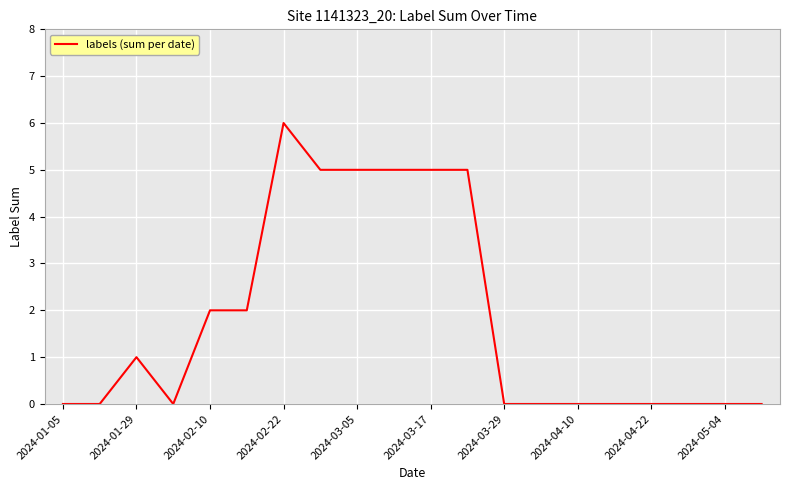

What is the maximum value shown in the chart?

6